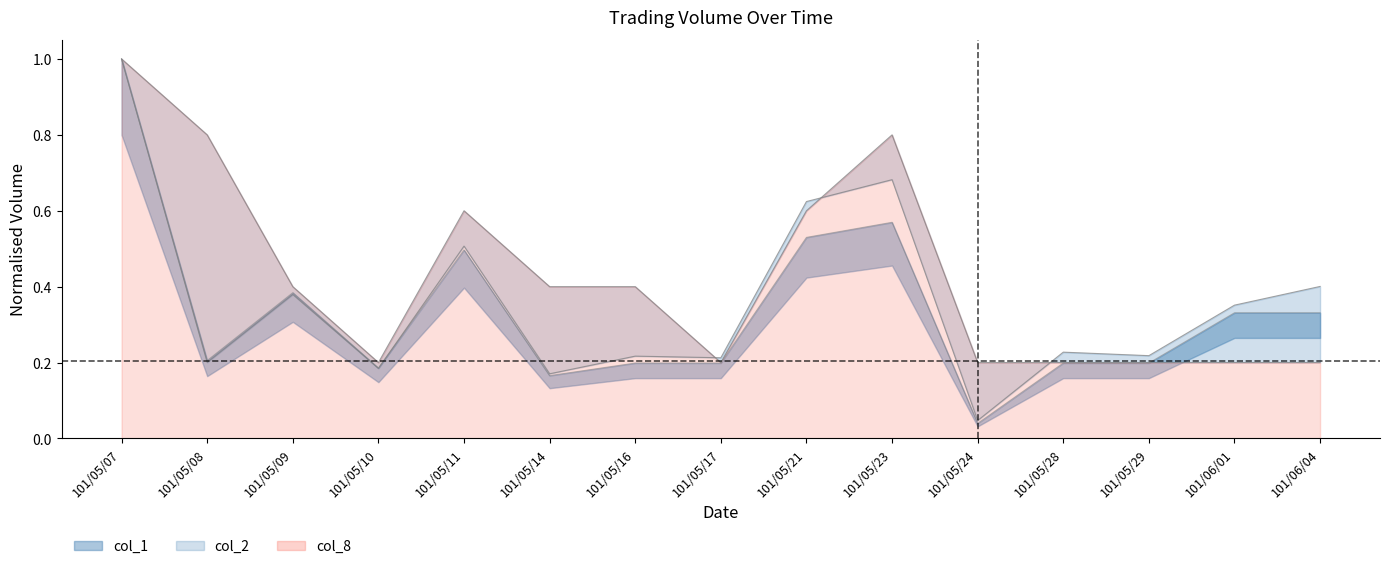

Rank the categories by col_2 value from lowest to highest.

101/05/24, 101/05/14, 101/05/10, 101/05/08, 101/05/17, 101/05/16, 101/05/29, 101/05/28, 101/06/01, 101/05/09, 101/06/04, 101/05/11, 101/05/21, 101/05/23, 101/05/07